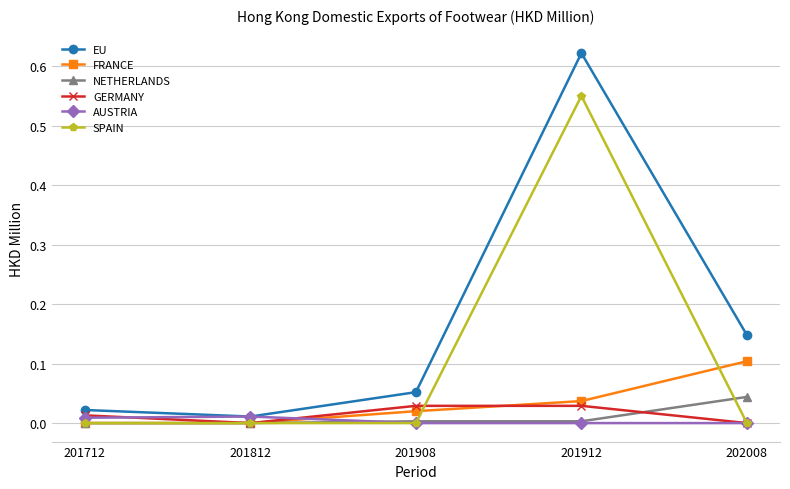

Between 201712 and 201912, which series saw the biggest shift?

EU